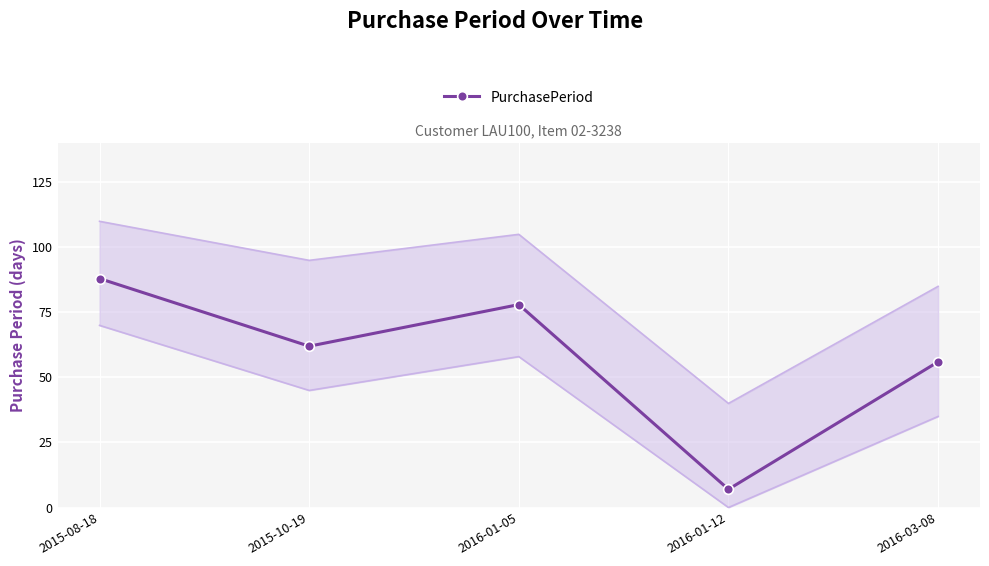

At which label is the value closest to 47?

2016-03-08